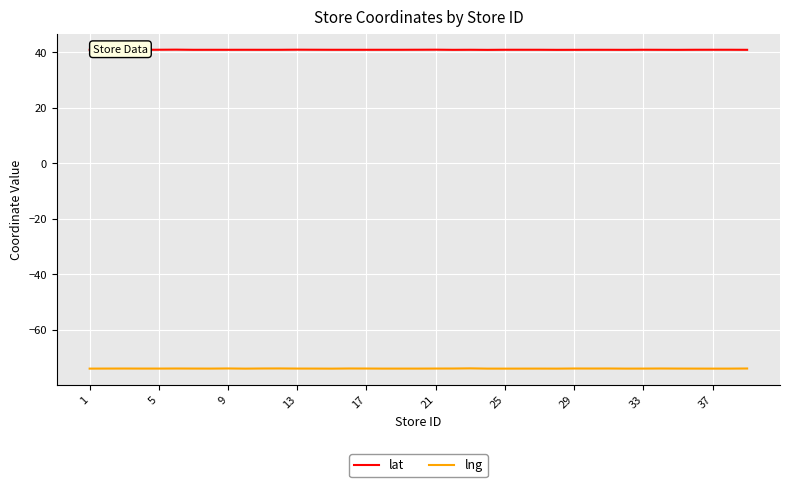

What is the highest value of the lng series?

-73.8